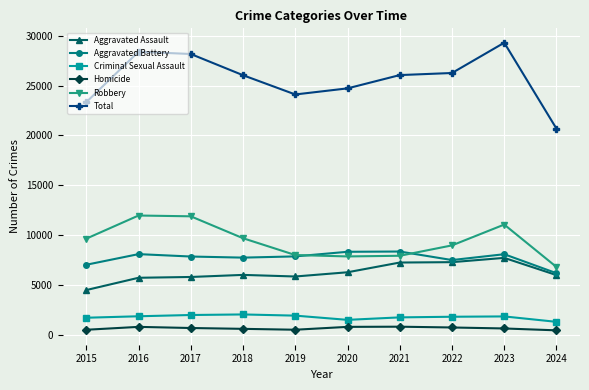

True or false: Homicide and Aggravated Assault intersect in this chart.

False